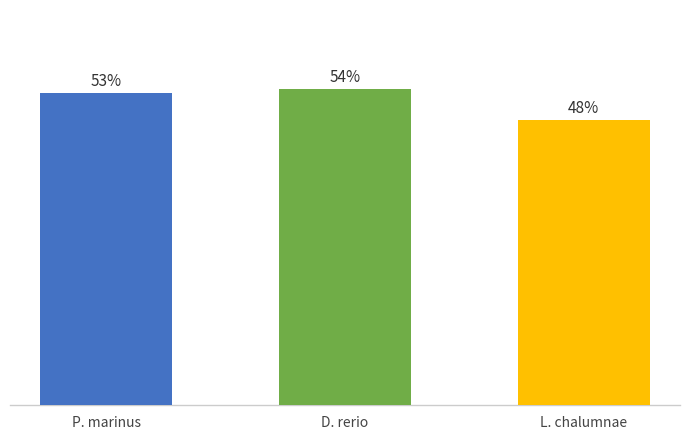

Reading right to left, extract all data points from this chart.

L. chalumnae=48.4	D. rerio=53.7	P. marinus=53.1